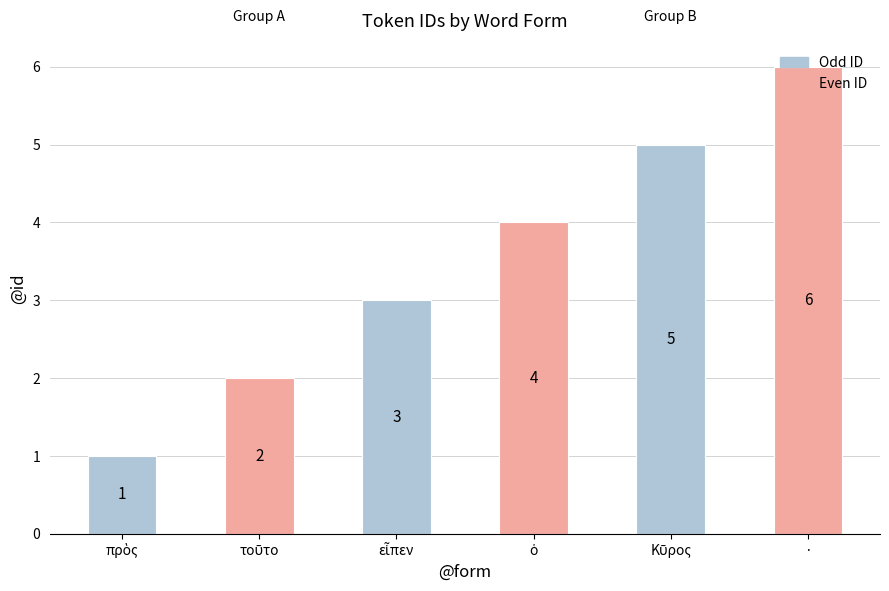

How many values are between 2 and 5?

4